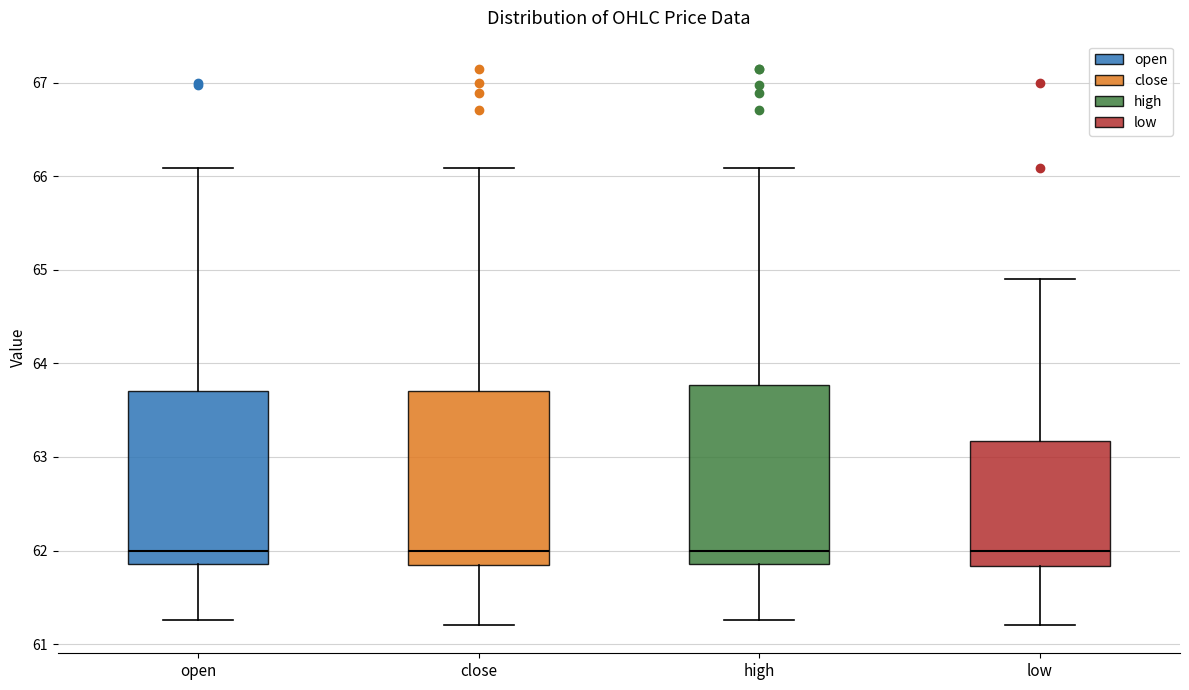

Where is the lower edge of the box for close on the y-axis? The values are not printed on the chart, so give them approximately, as read against the axis.

61.8